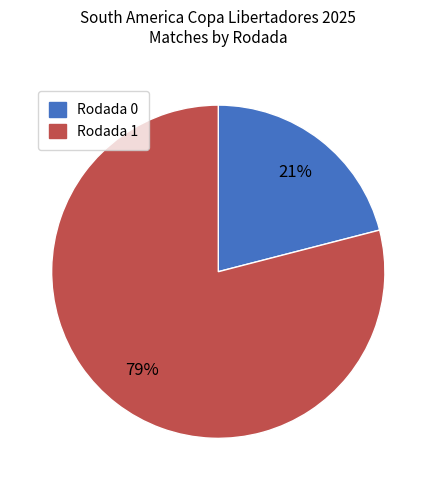

Between Rodada 0 and Rodada 1, which is larger?

Rodada 1